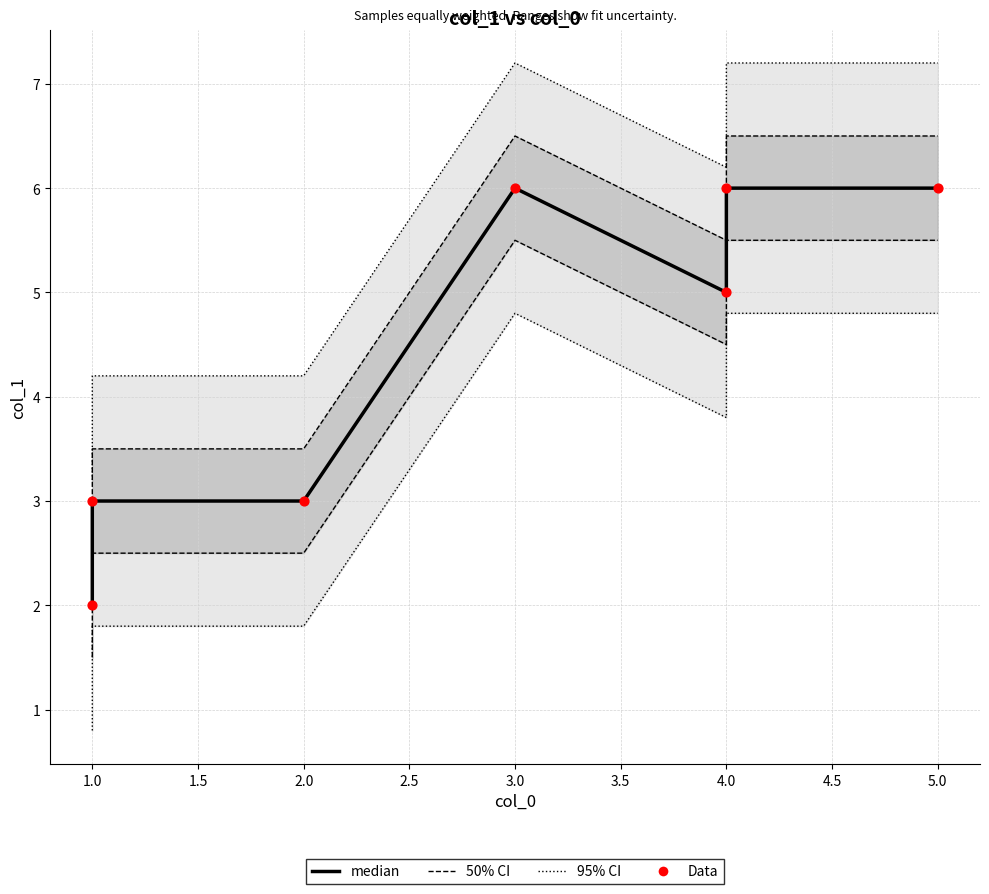

What is the total value across all series at 3.5?

12